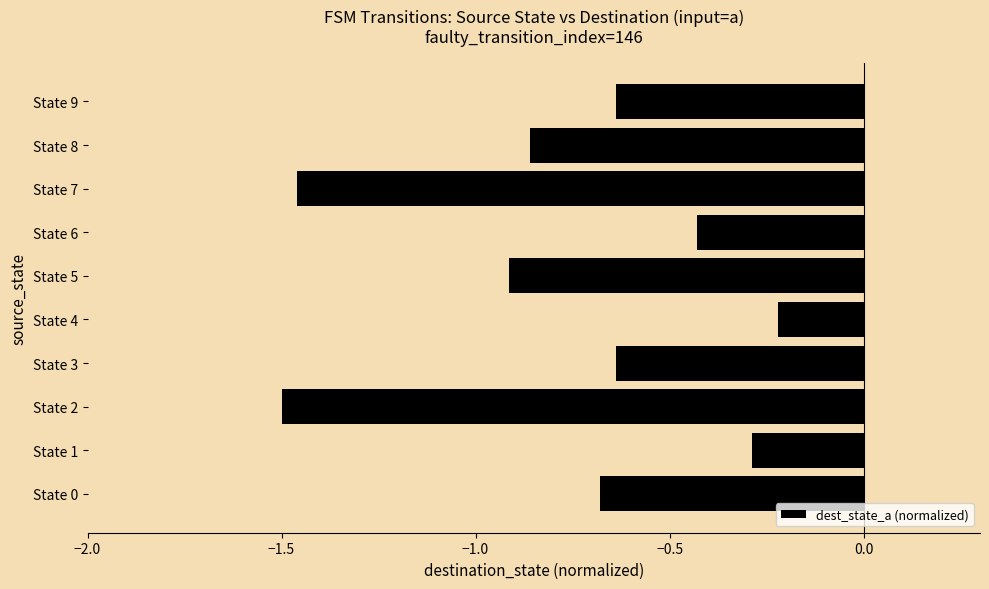

At which category does the chart reach its minimum across all series?

State 2